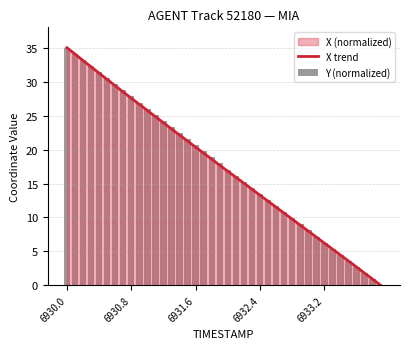

How many categories are shown in the chart?

40